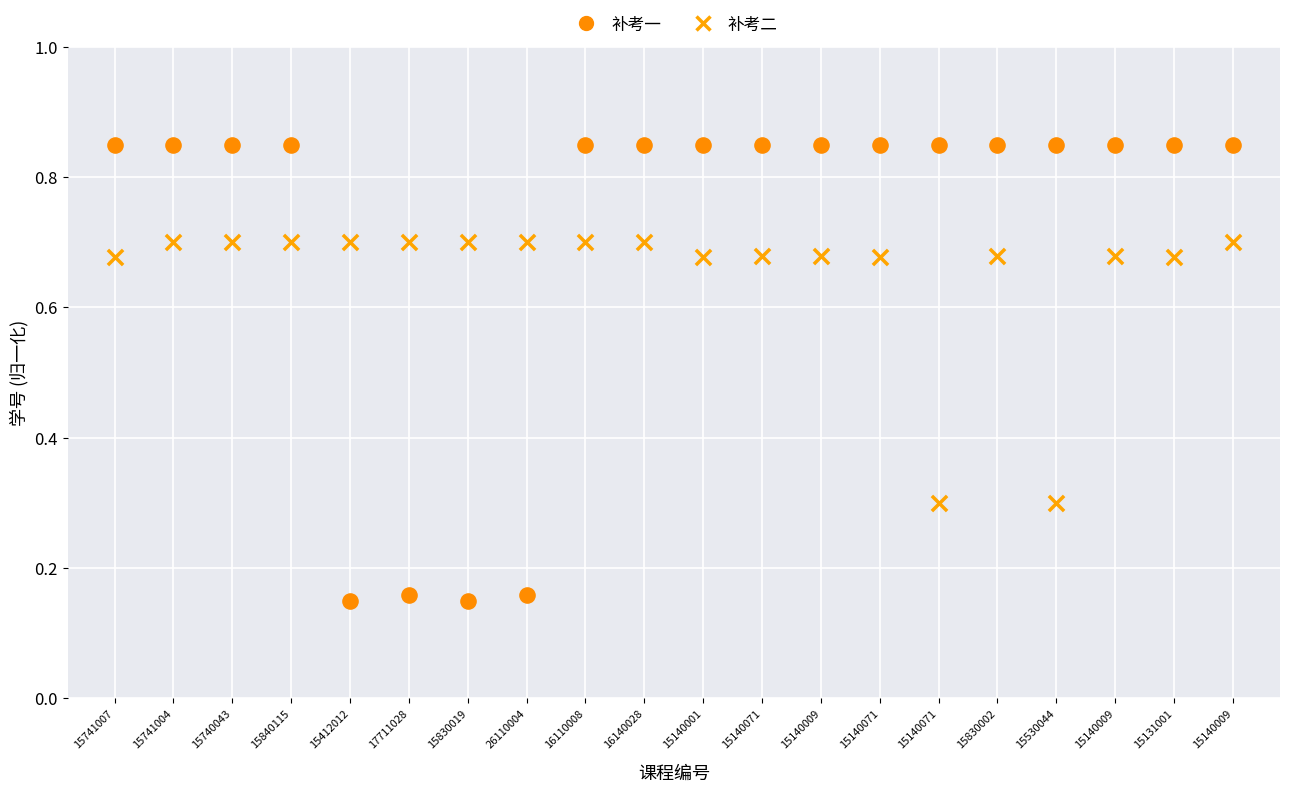

Which series reaches the minimum Y coordinate?

补考一